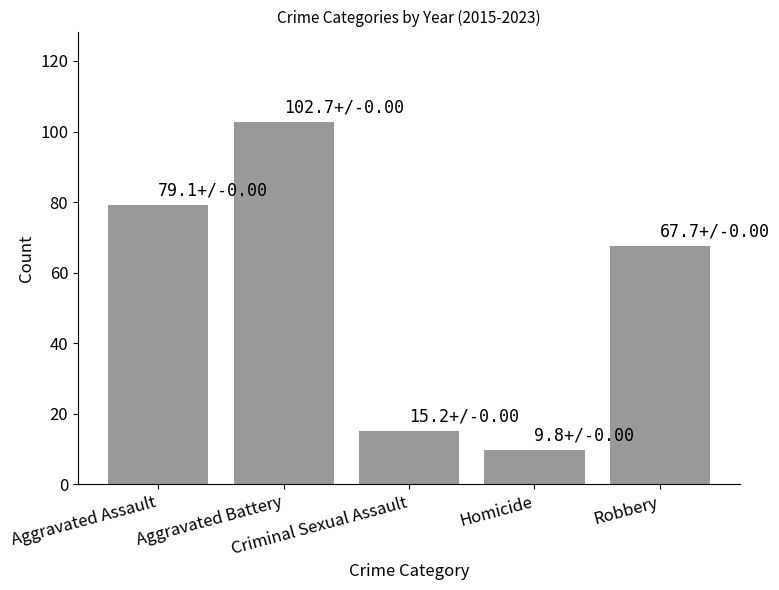

Which label corresponds to the largest value in the chart?

Aggravated Battery